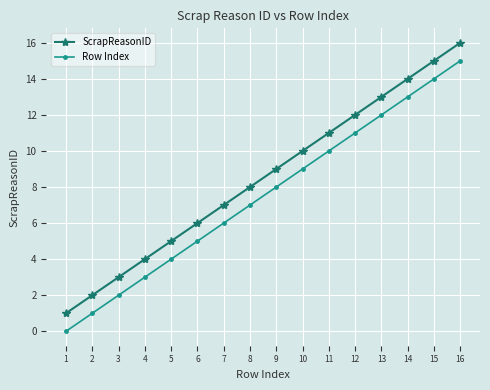

True or false: Row Index has more than 2 points higher than both neighbors.

False